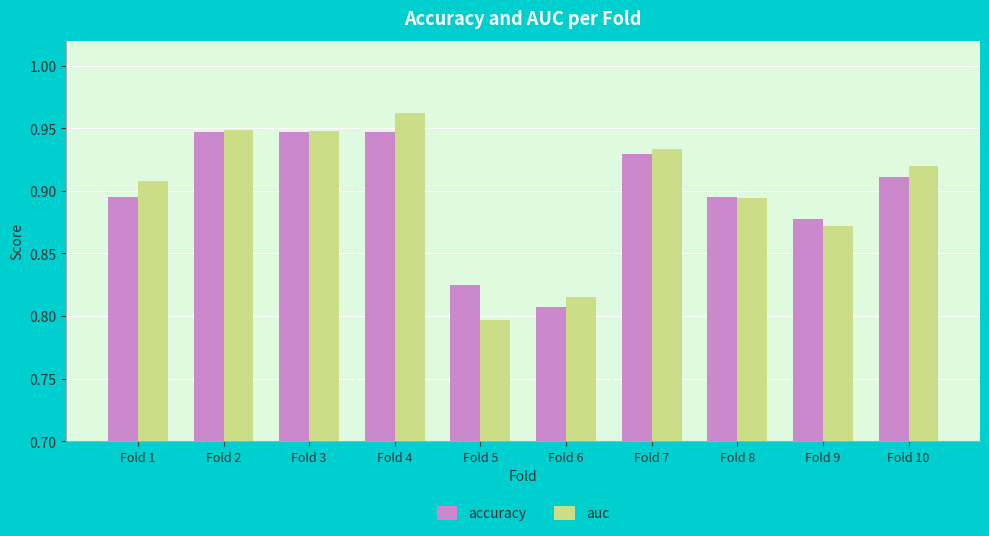

Rank the series by their maximum value, from lowest to highest.

accuracy, auc